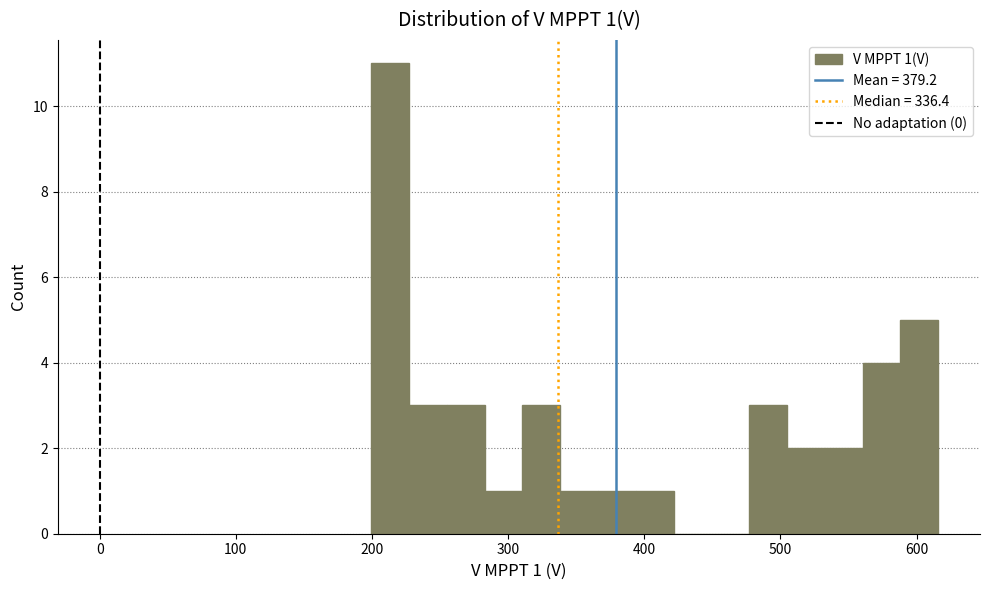

Read against the x-axis, roughly where is the centre of the tallest bar?

210